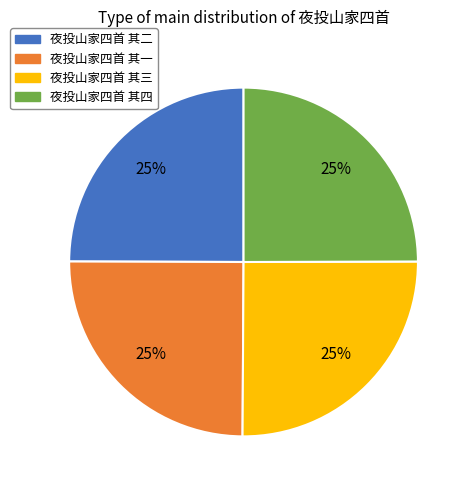

Is 夜投山家四首 其一 the majority of the pie?

No